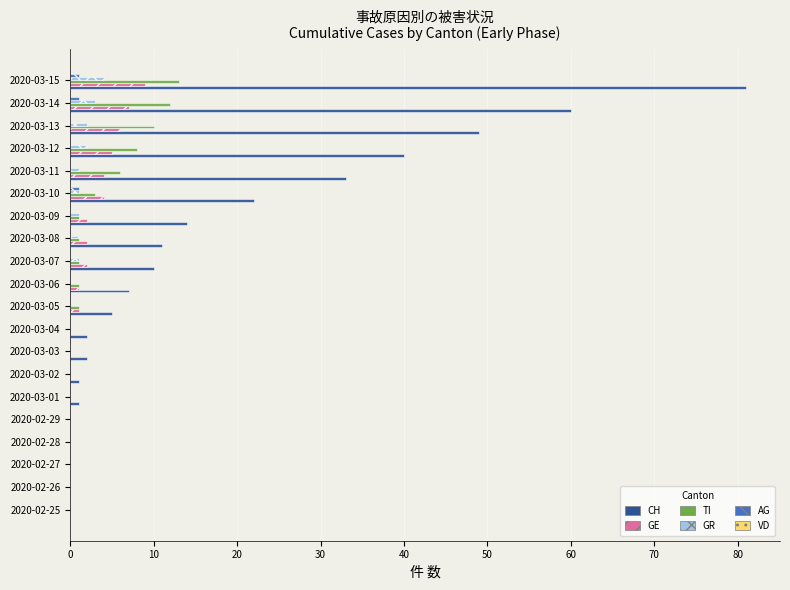

Between 2020-03-07 and 2020-03-15, which series saw the biggest shift?

CH